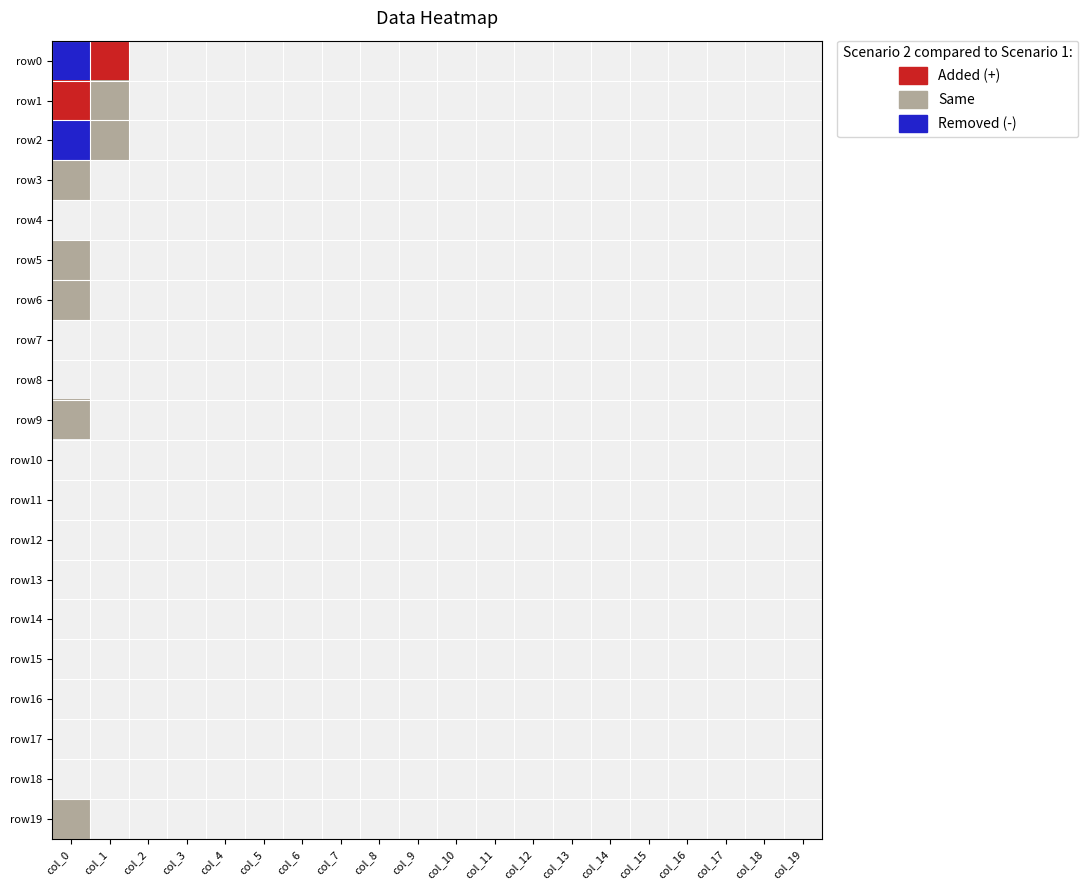

Which has a higher value, col_13 or col_8?

col_13